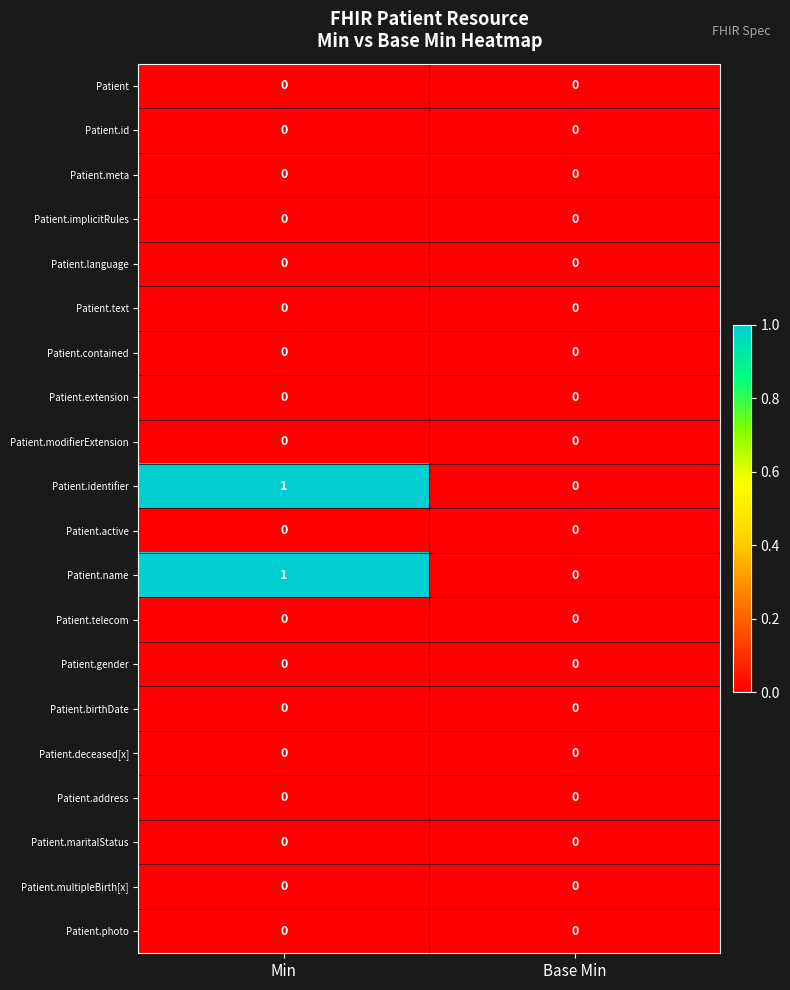

At which category is the sum across all series the highest?

Min